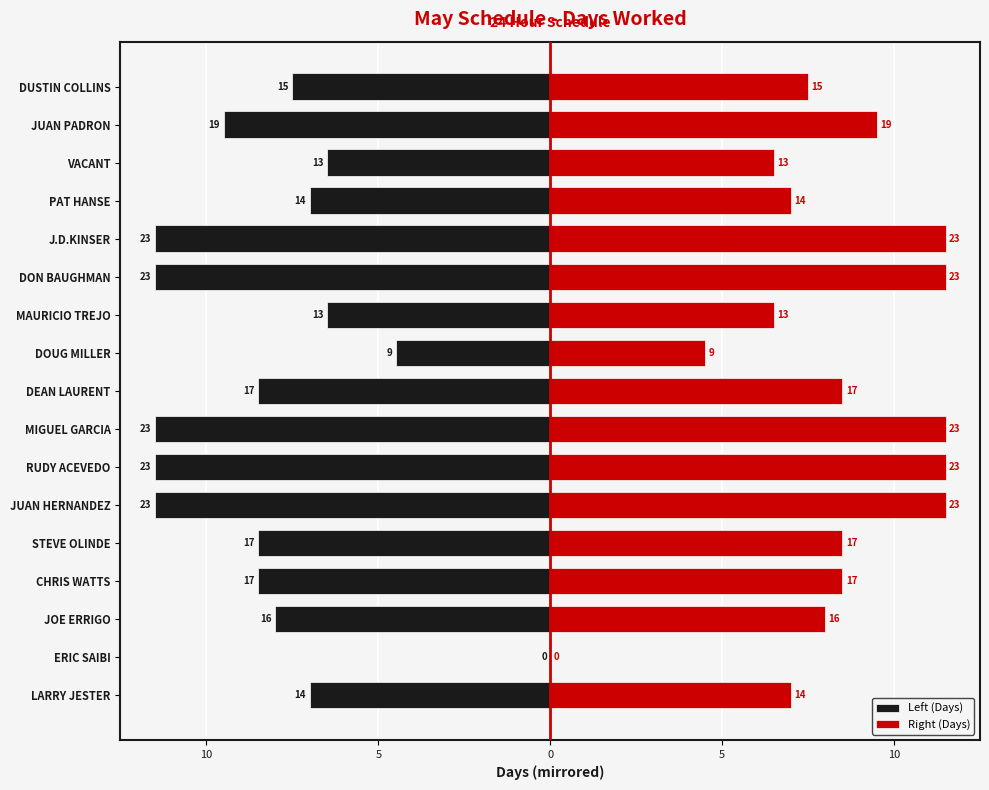

What is the label of the 8th bar from the right?

DOUG MILLER